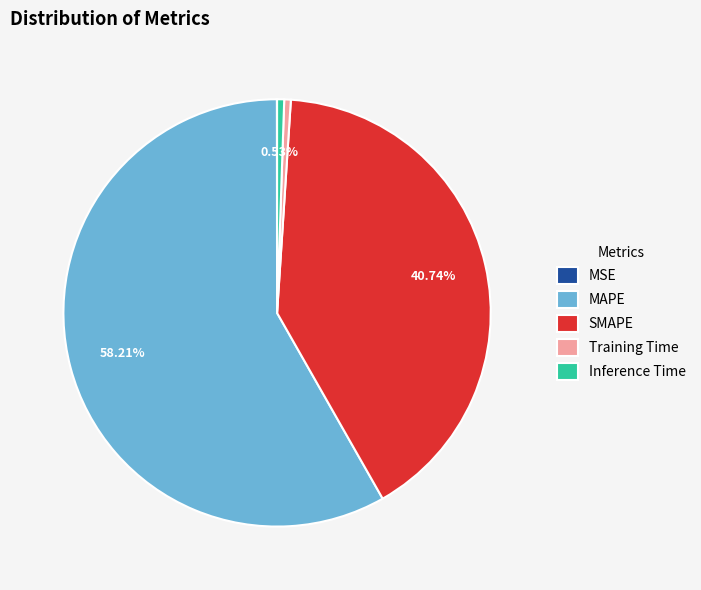

Combined, do Inference Time and Training Time account for over 50%?

No